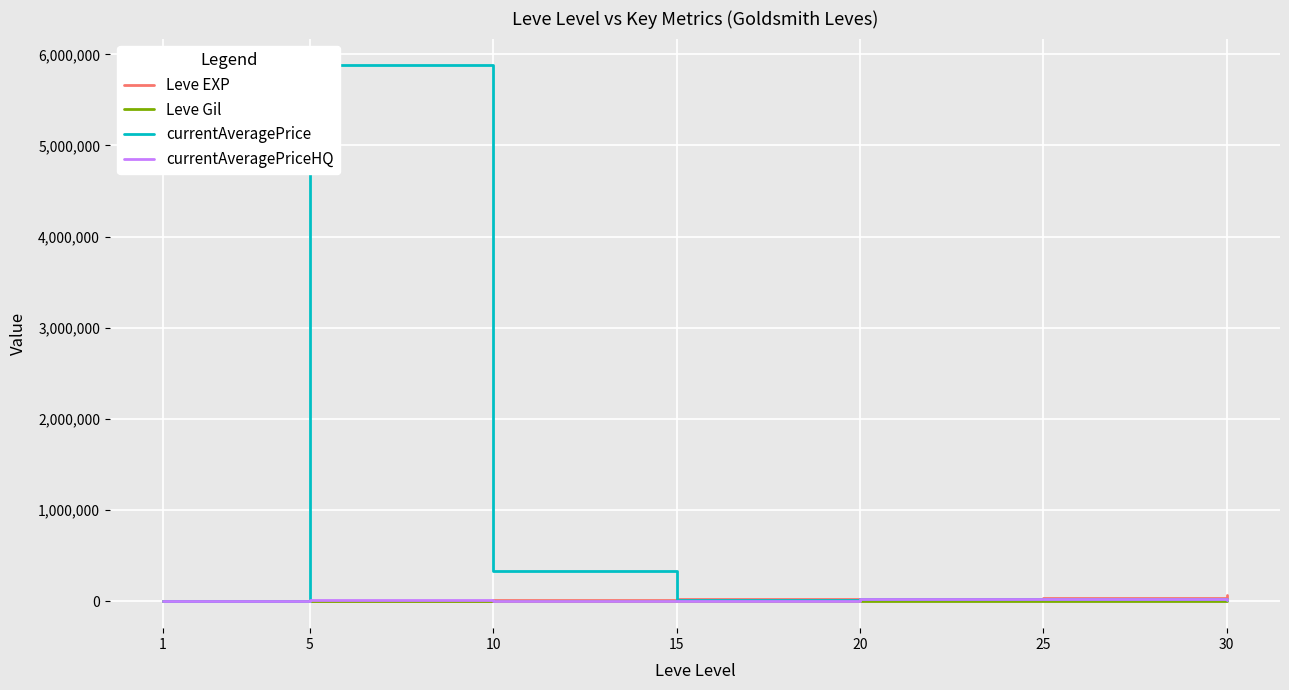

At which category does Leve EXP reach its first local peak?

15